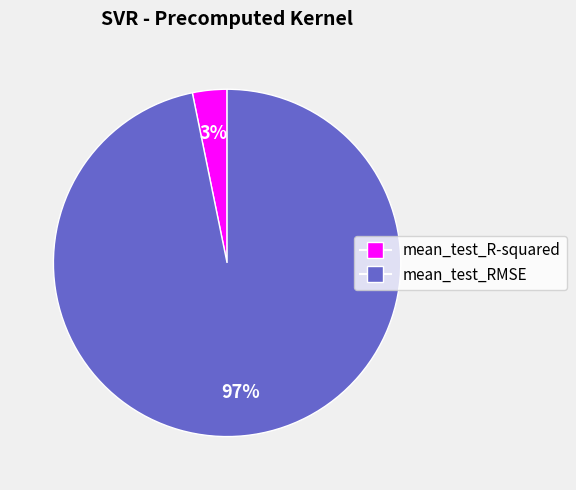

How many segments does this pie chart have?

2